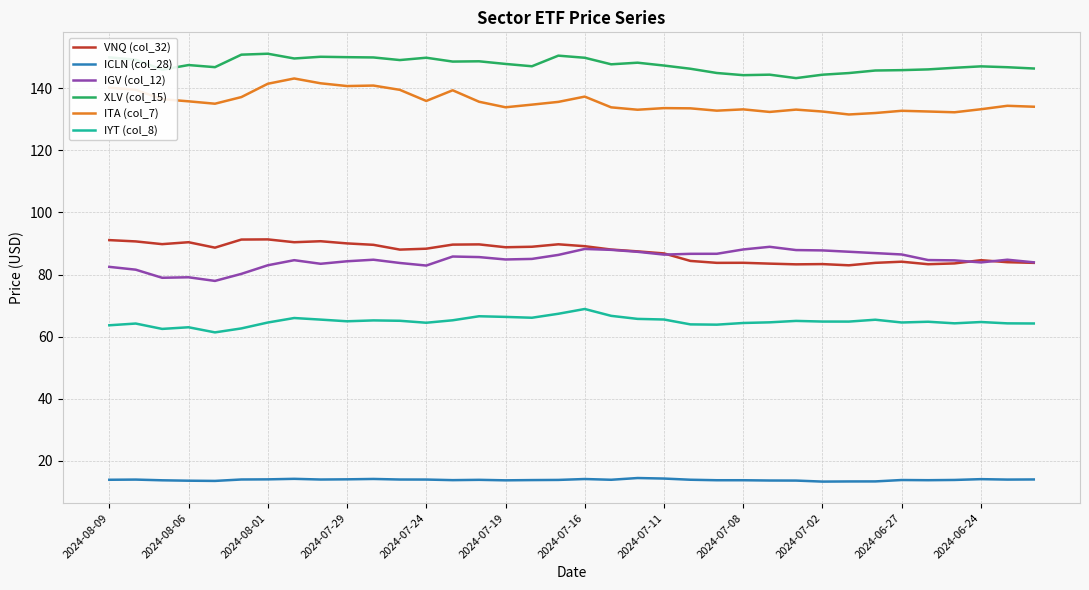

Which series has the largest total across all categories?

XLV (col_15)